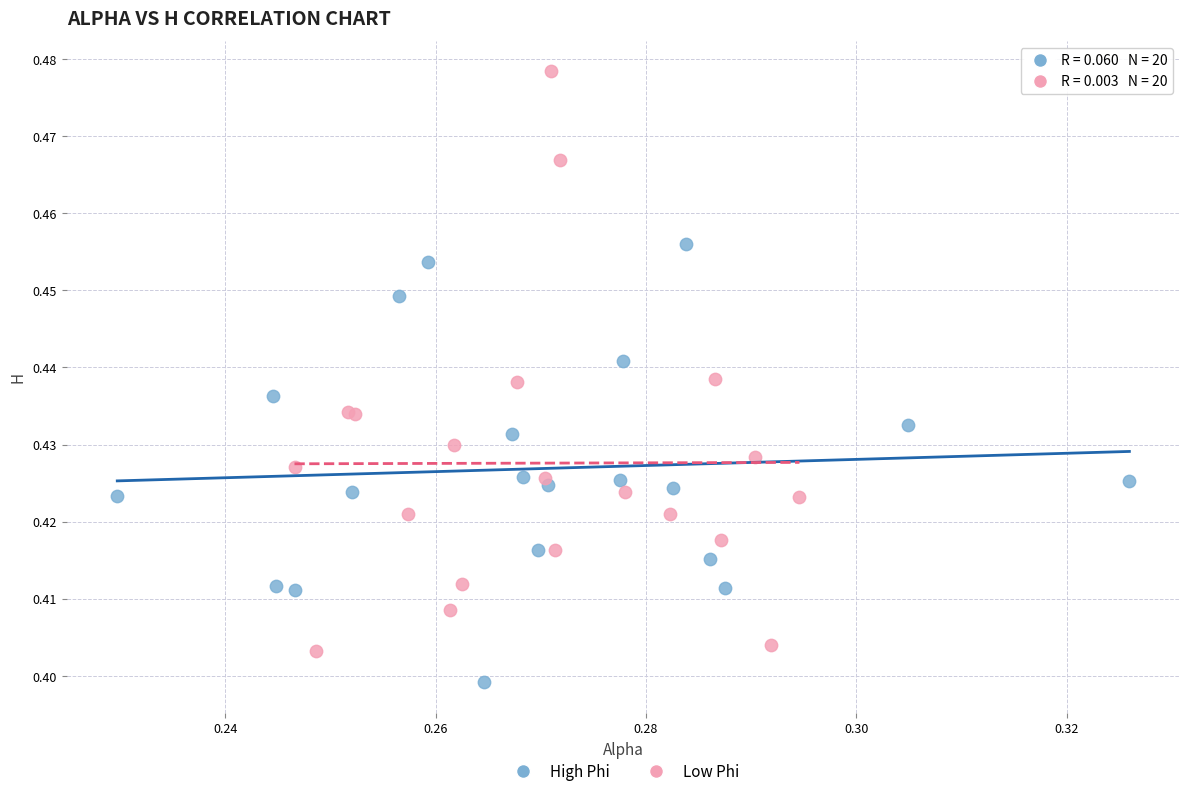

What are all the series names shown in the legend?

High Phi, Low Phi